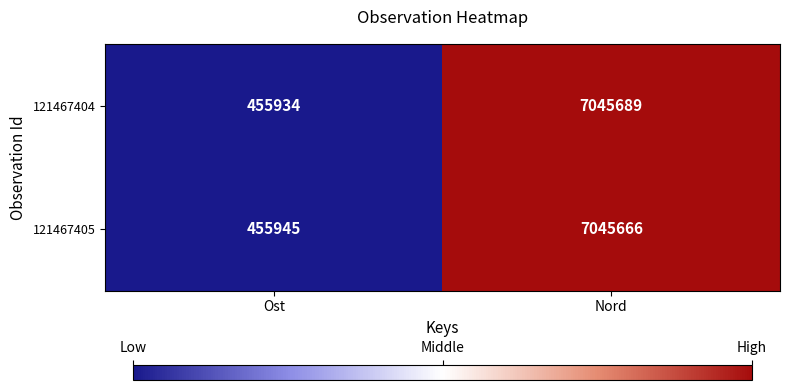

At which category is the sum across all series the highest?

Nord